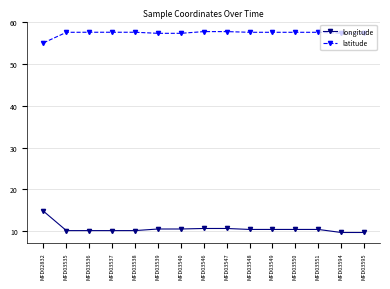

List the series in order of their peak value, lowest first.

longitude, latitude